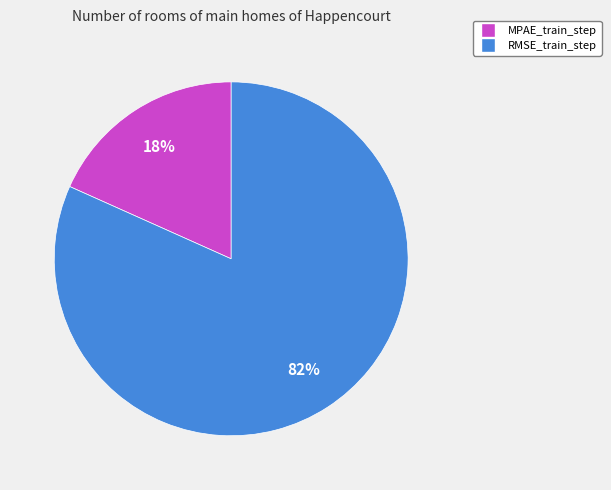

To the nearest percent, what portion does MPAE_train_step represent?

18%